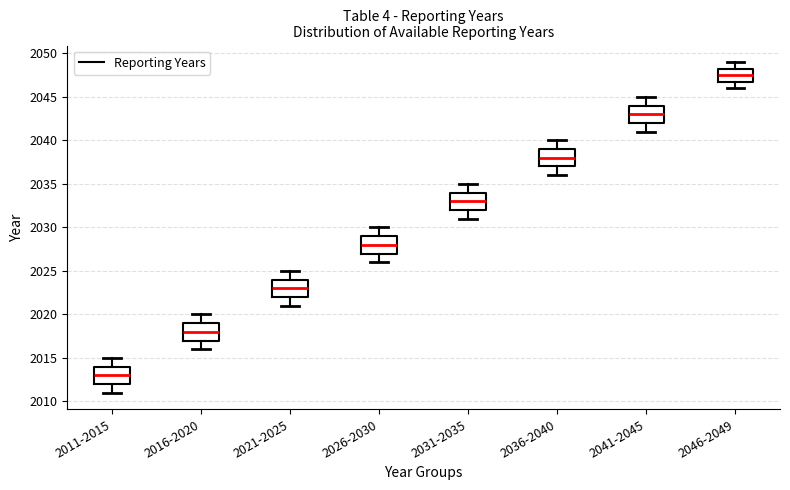

Reading left to right, transcribe this box plot: for each box, give where its median line is, the range the box spans, and where its two whiskers end, as read against the y-axis. The values are not printed on the chart, so give them approximately, as read against the axis.

2011-2015: median 2013.0, box 2012.0 to 2014.0, whiskers 2011.0 to 2015.0
2016-2020: median 2018.0, box 2017.0 to 2019.0, whiskers 2016.0 to 2020.0
2021-2025: median 2023.0, box 2022.0 to 2024.0, whiskers 2021.0 to 2025.0
2026-2030: median 2028.0, box 2027.0 to 2029.0, whiskers 2026.0 to 2030.0
2031-2035: median 2033.0, box 2032.0 to 2034.0, whiskers 2031.0 to 2035.0
2036-2040: median 2038.0, box 2037.0 to 2039.0, whiskers 2036.0 to 2040.0
2041-2045: median 2043.0, box 2042.0 to 2044.0, whiskers 2041.0 to 2045.0
2046-2049: median 2047.5, box 2047.0 to 2048.5, whiskers 2046.0 to 2049.0